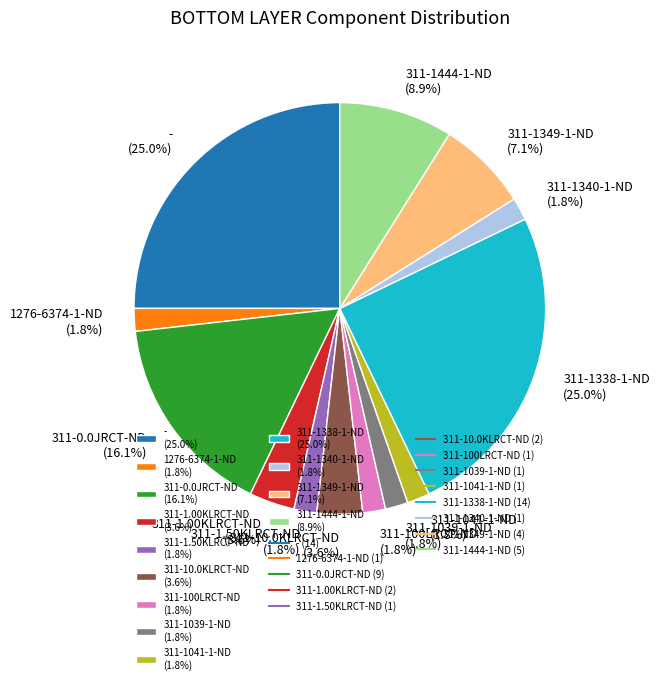

What is the total percentage of 311-1444-1-ND (8.9%) and 311-0.0JRCT-ND (16.1%)?

25.0%